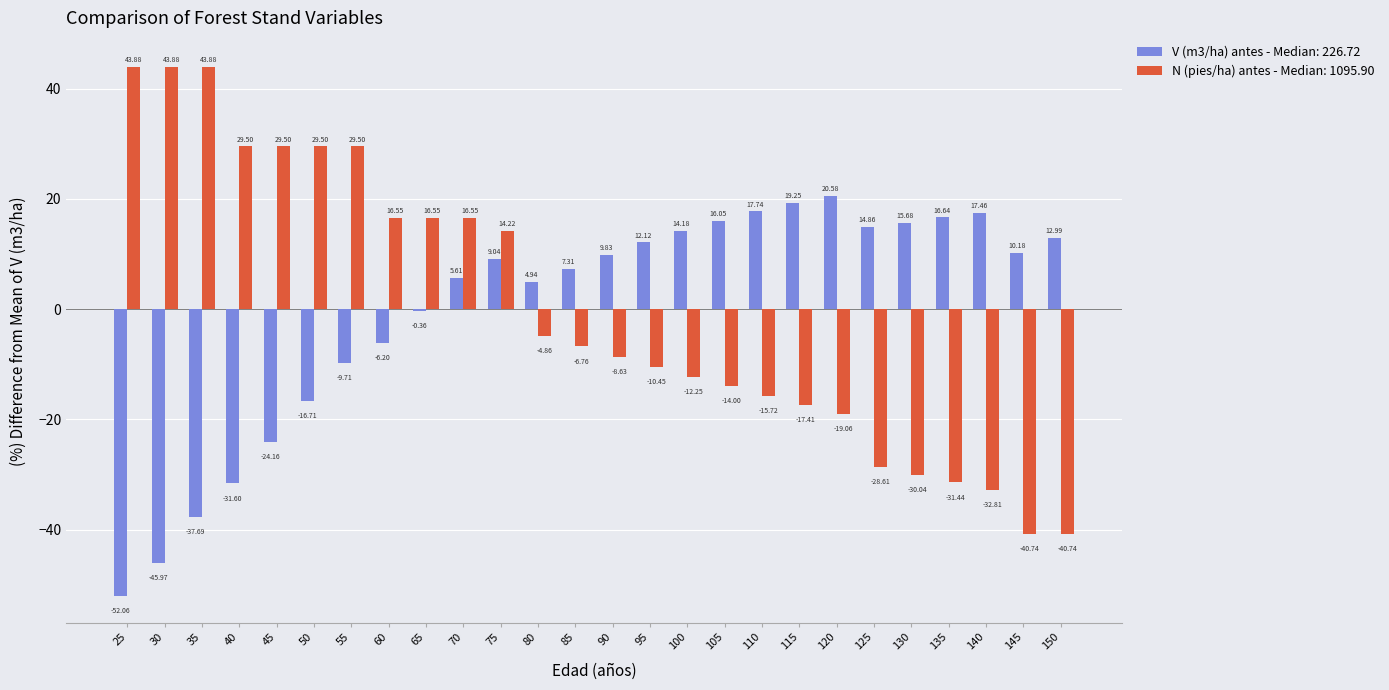

Between 100 and 125, which series saw the biggest shift?

N (pies/ha) antes - Median: 1095.90